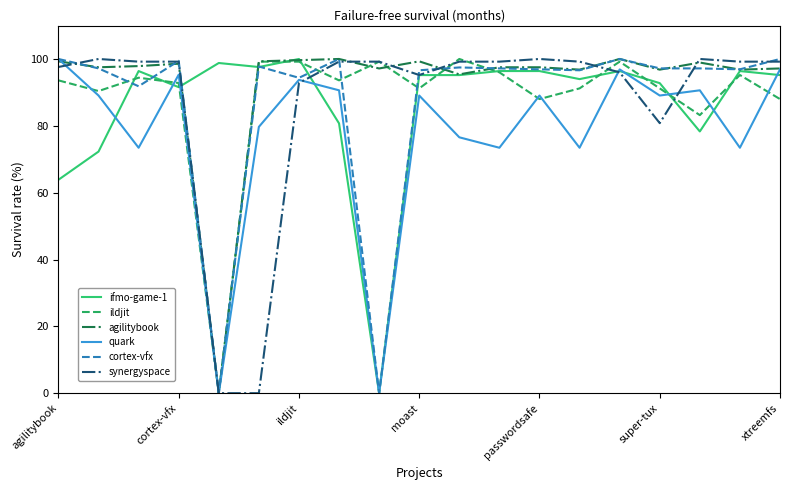

What is the sum of all synergyspace values?

1655.2